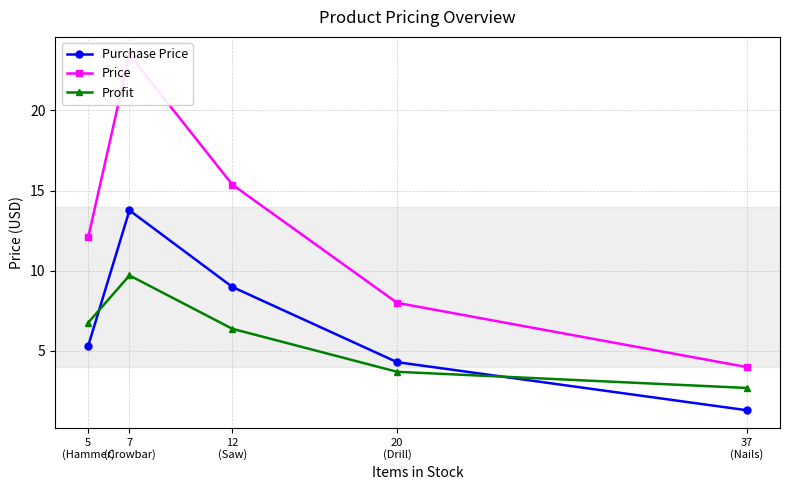

How many lines are shown in the chart?

3